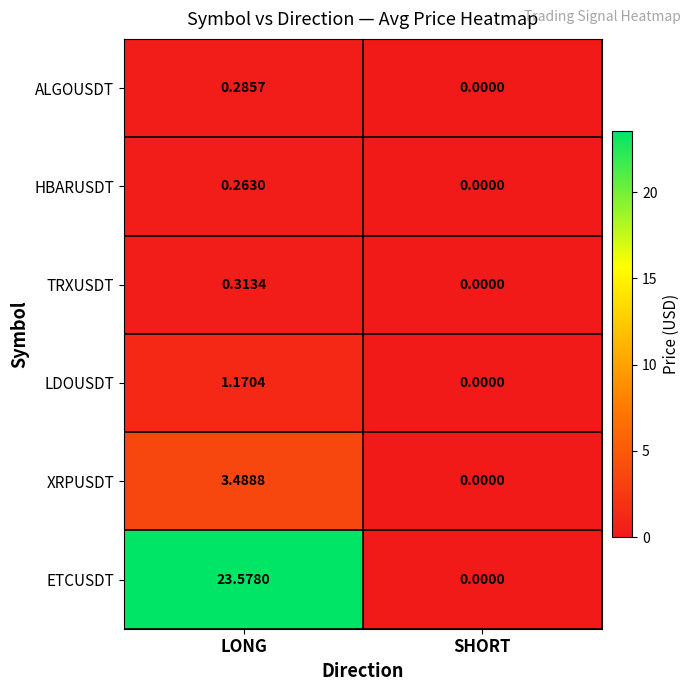

At how many categories does at least one series exceed 1?

1